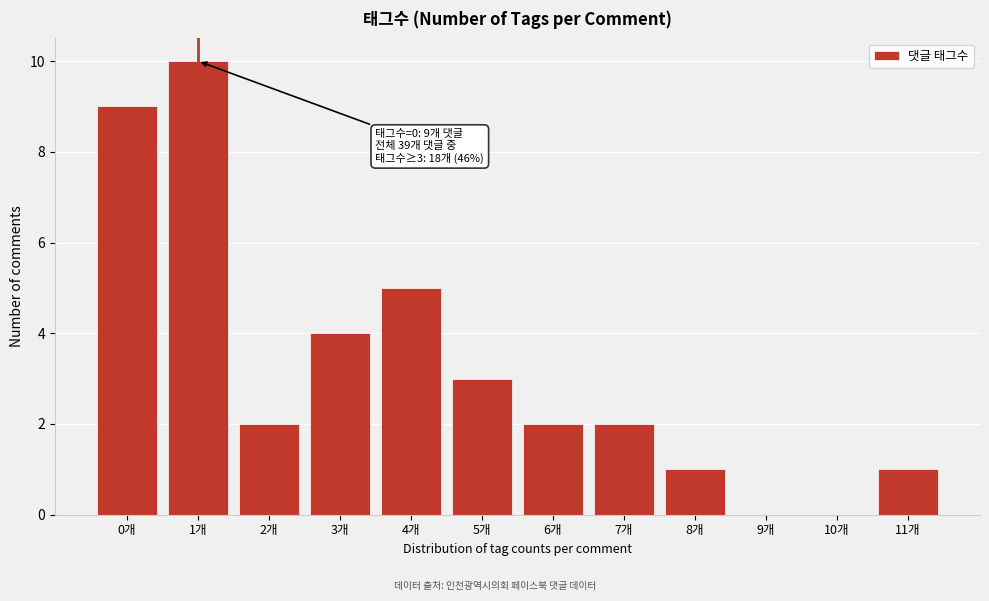

Reading left to right, extract all data points from this chart.

0개=9	1개=10	2개=2	3개=4	4개=5	5개=3	6개=2	7개=2	8개=1	9개=0	10개=0	11개=1